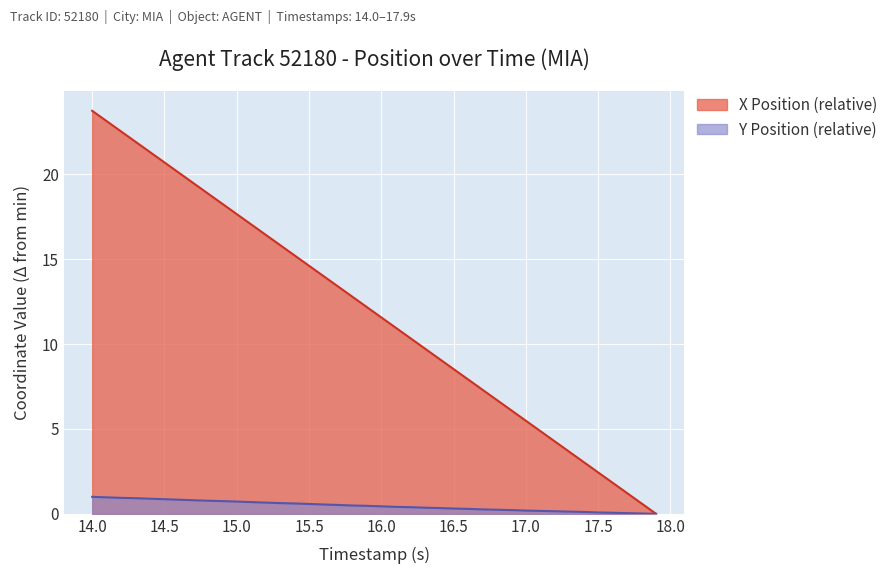

Rank the series by their maximum value, from lowest to highest.

Y Position (relative), X Position (relative)